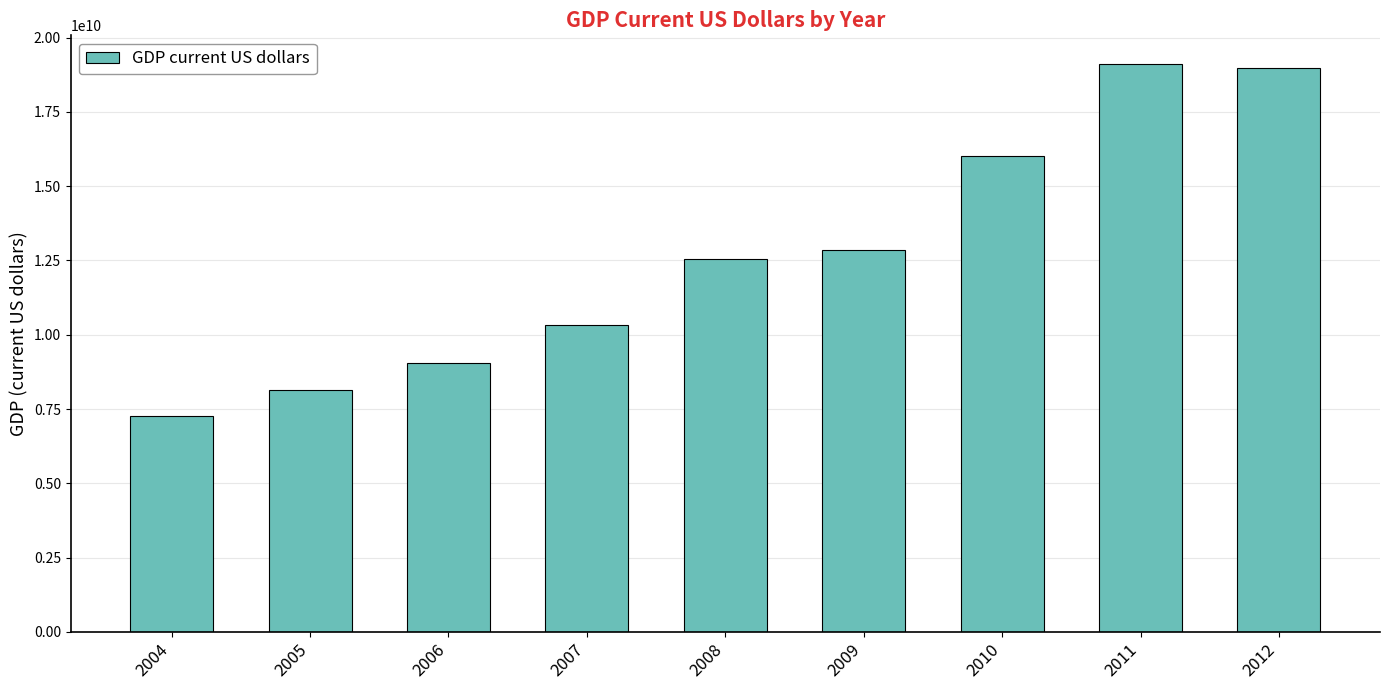

What is the value of the 5th bar from the left?

12545438605